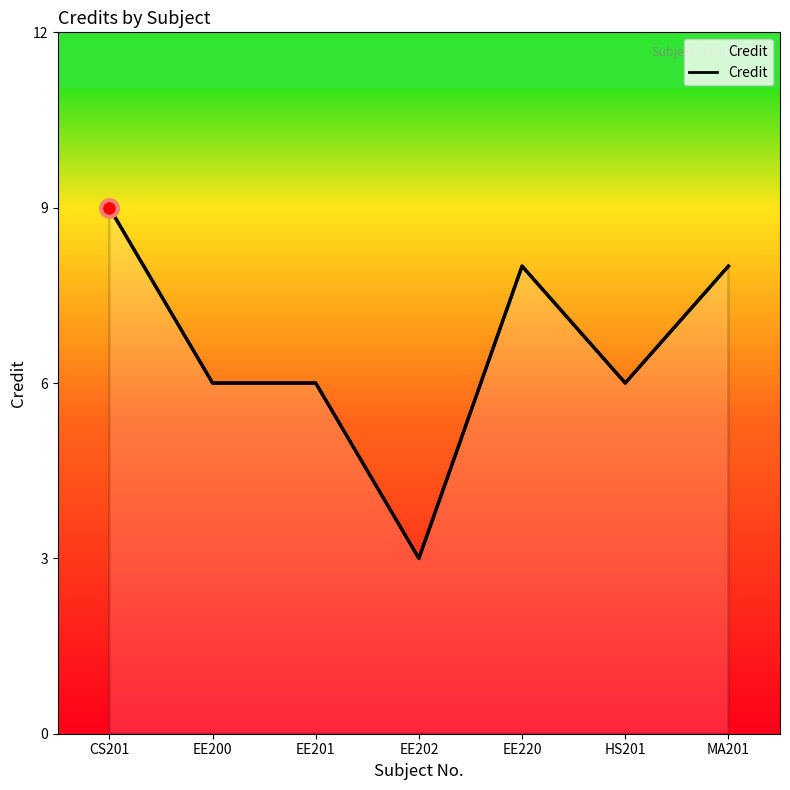

The value at EE202 is 4. True or false?

False